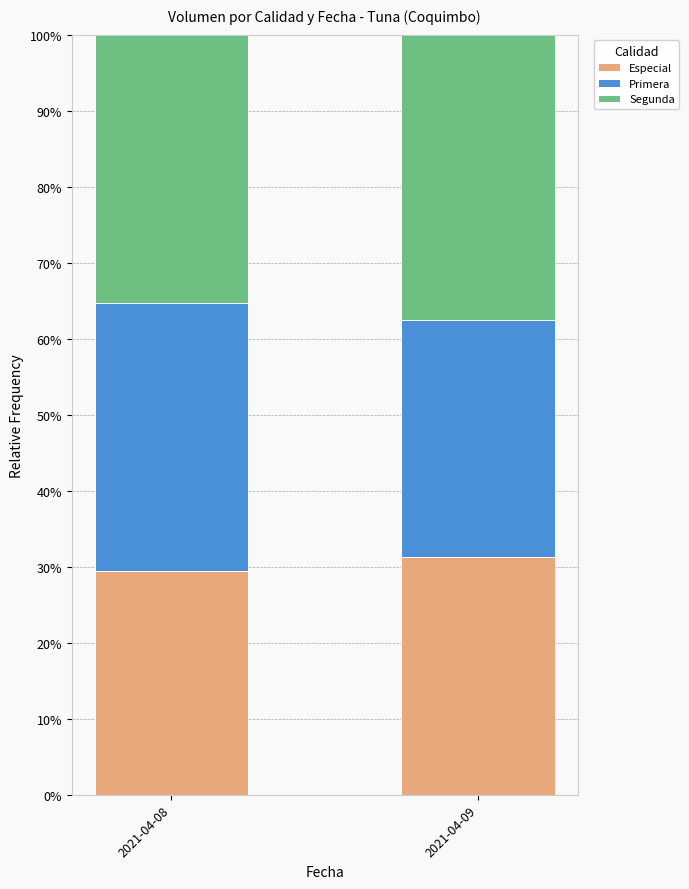

What value does the Especial series have at 2021-04-08?

29.4